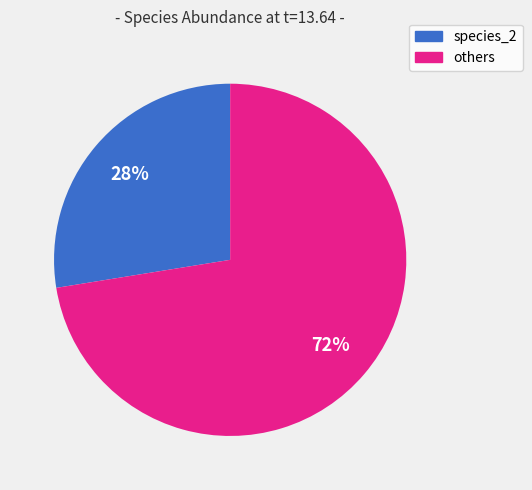

Count the number of slices in the pie.

2